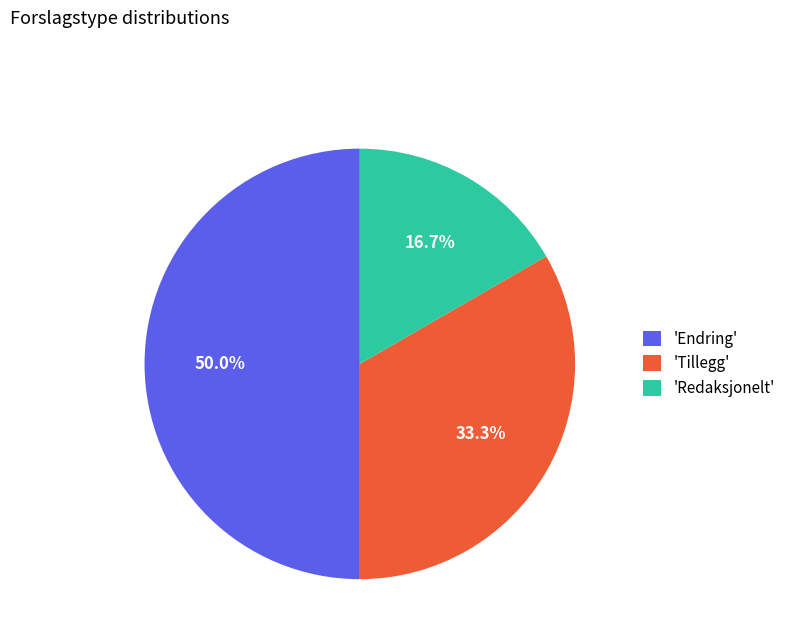

Does 'Redaksjonelt' account for over 50% of the chart?

No